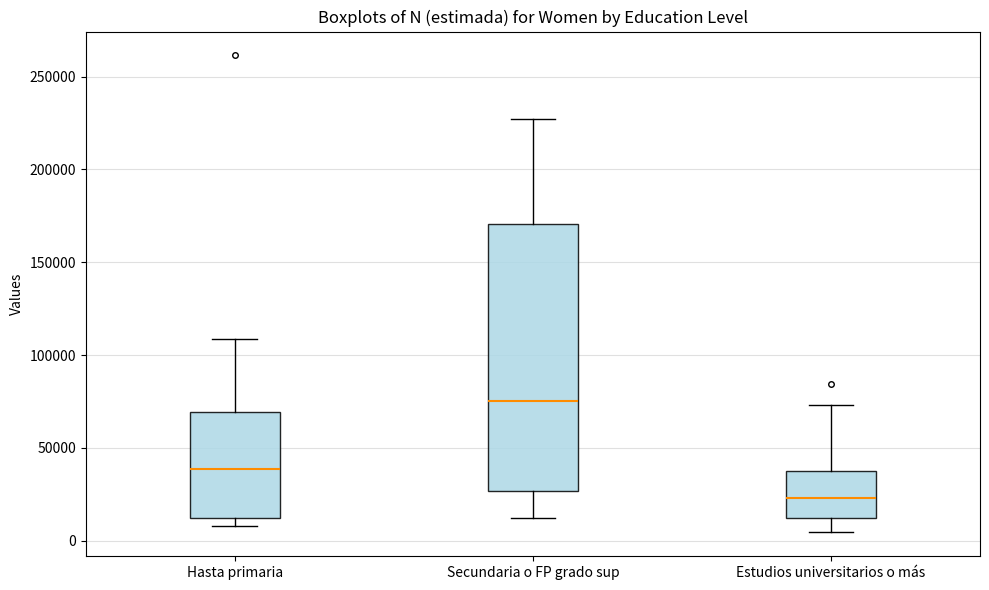

Reading left to right, transcribe this box plot: for each box, give where its median line is, the range the box spans, and where its two whiskers end, as read against the y-axis. The values are not printed on the chart, so give them approximately, as read against the axis.

Hasta primaria: median 40000, box 10000 to 70000, whiskers 10000 (just below the box's lower edge) to 110000
Secundaria o FP grado sup: median 75000, box 25000 to 170000, whiskers 10000 to 225000
Estudios universitarios o más: median 25000, box 10000 to 40000, whiskers 5000 to 75000